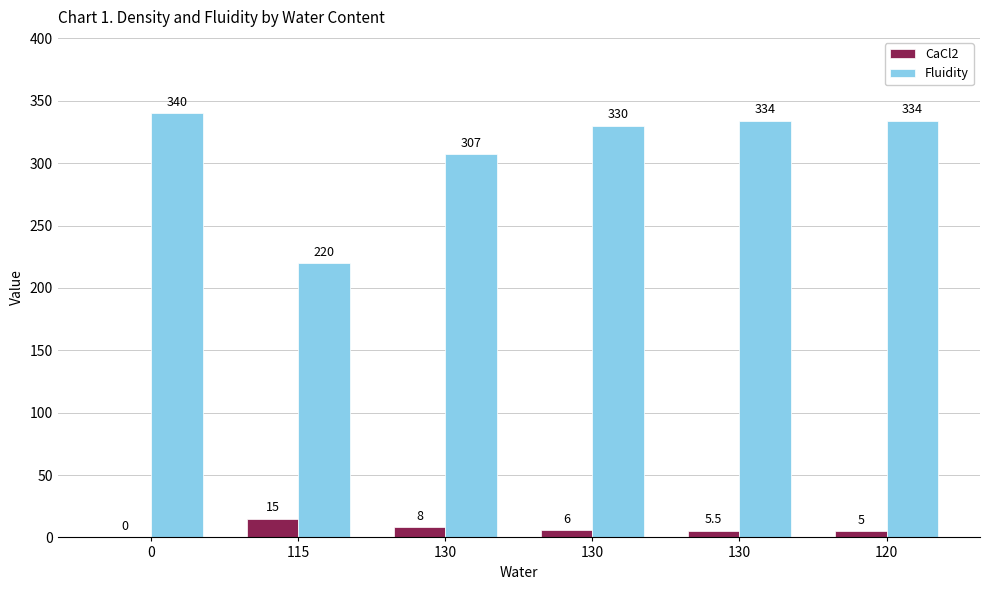

How many series are shown in this chart?

2